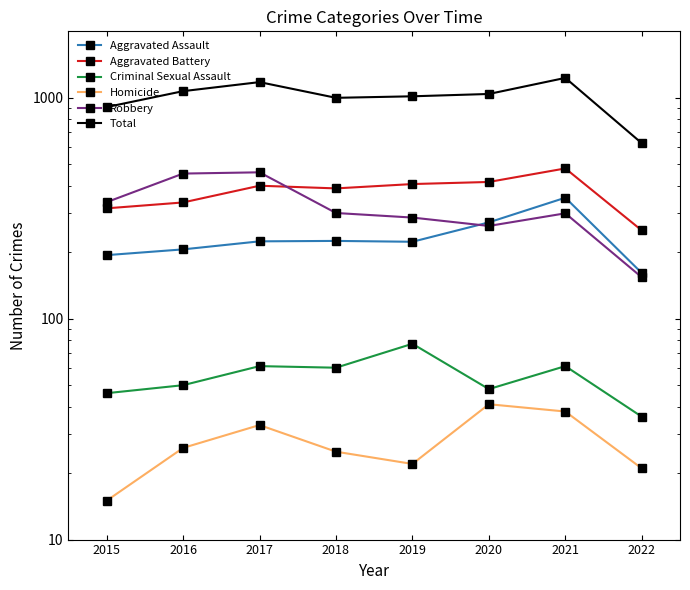

True or false: Aggravated Assault and Homicide cross at least once.

False